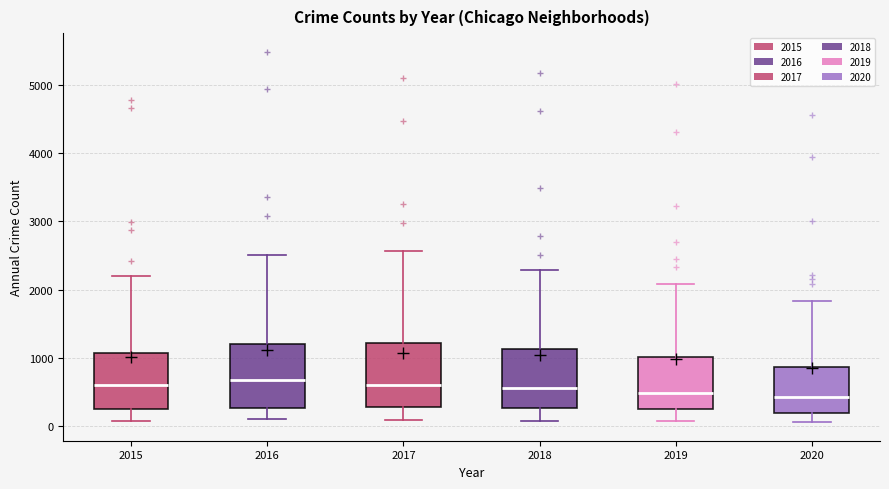

Reading left to right, transcribe this box plot: for each box, give where its median line is, the range the box spans, and where its two whiskers end, as read against the y-axis. The values are not printed on the chart, so give them approximately, as read against the axis.

2015: median 600, box 300 to 1100, whiskers 100 to 2200
2016: median 700, box 300 to 1200, whiskers 100 to 2500
2017: median 600, box 300 to 1200, whiskers 100 to 2600
2018: median 600, box 300 to 1100, whiskers 100 to 2300
2019: median 500, box 300 to 1000, whiskers 100 to 2100
2020: median 400, box 200 to 900, whiskers 100 to 1800